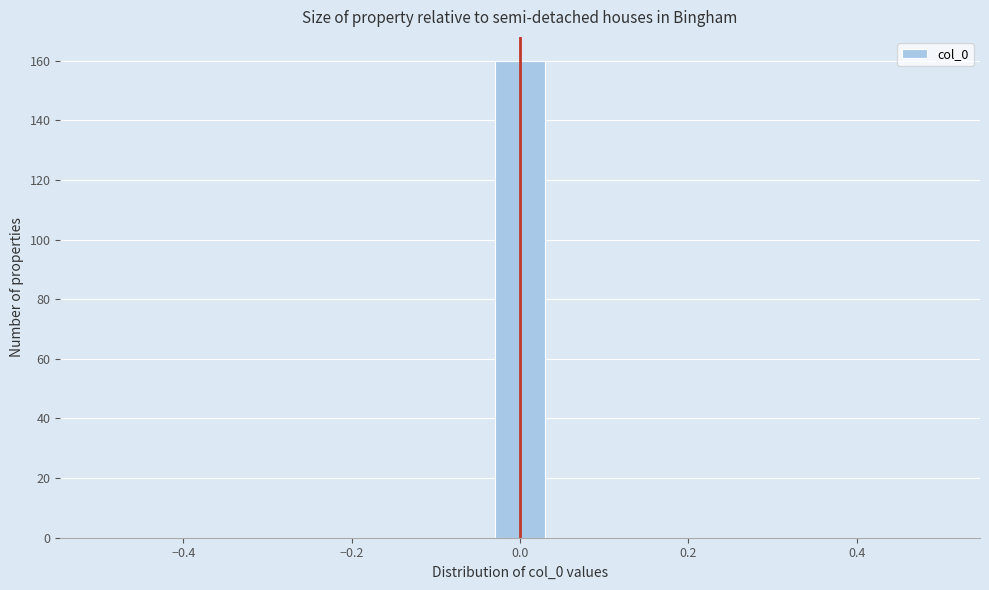

Around what value on the x-axis is the tallest bar? Give the approximate position of its centre, as read against the axis.

0.00